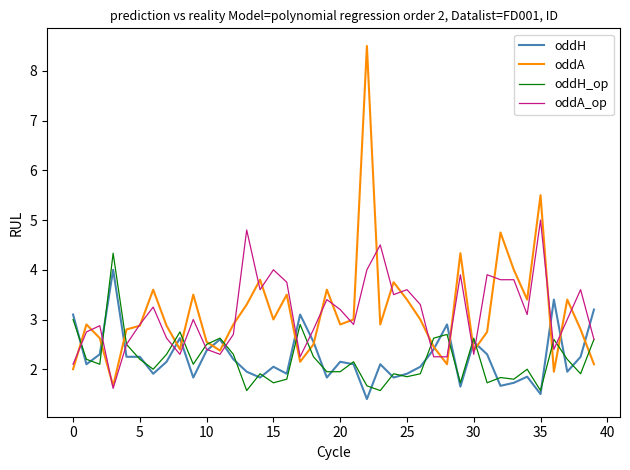

List the series in order of their peak value, highest first.

oddA, oddA_op, oddH_op, oddH